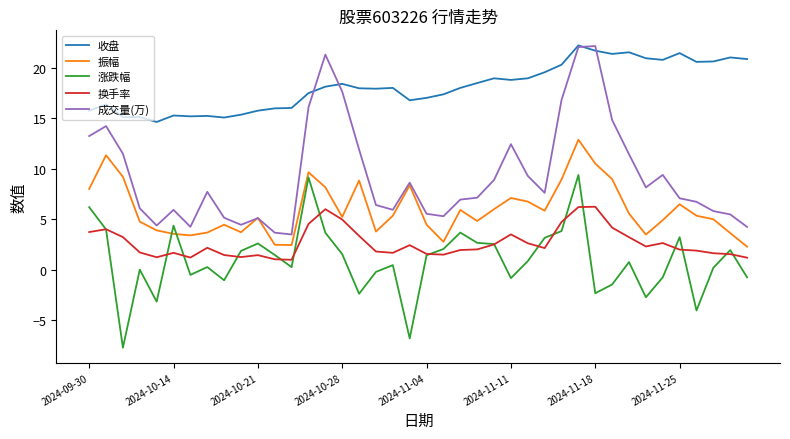

What is the smallest value displayed?

-7.7